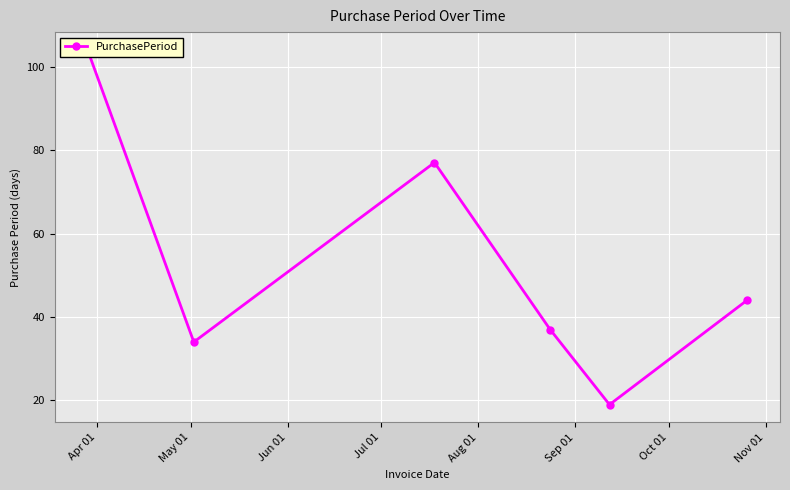

How many points are higher than both their immediate neighbors (excluding endpoints)?

1